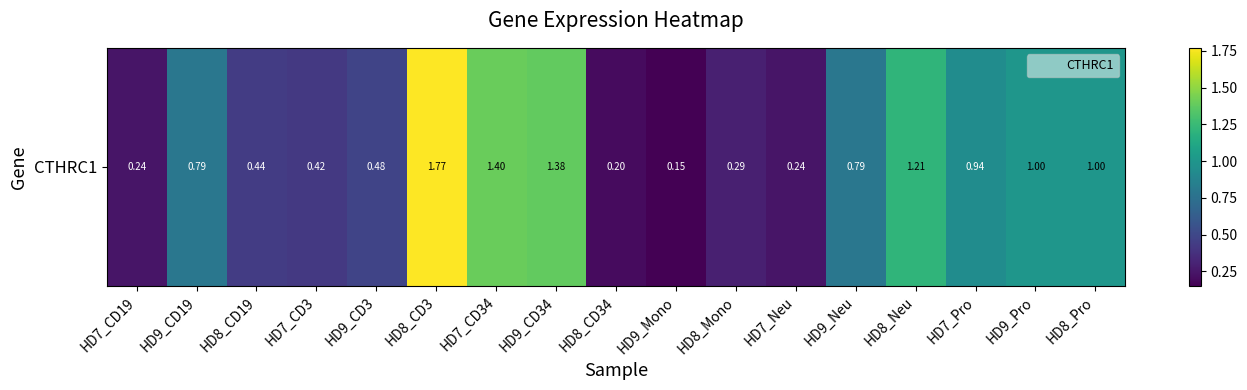

Which category has the lowest value across all series?

HD9_Mono